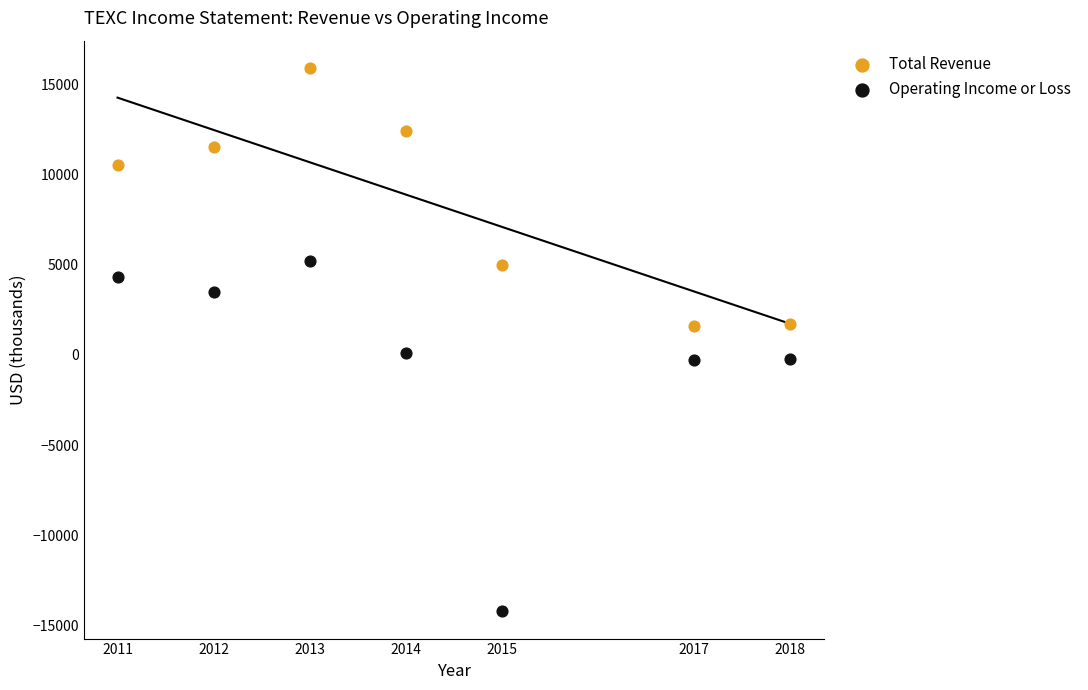

Which series contains the highest Y value?

Total Revenue